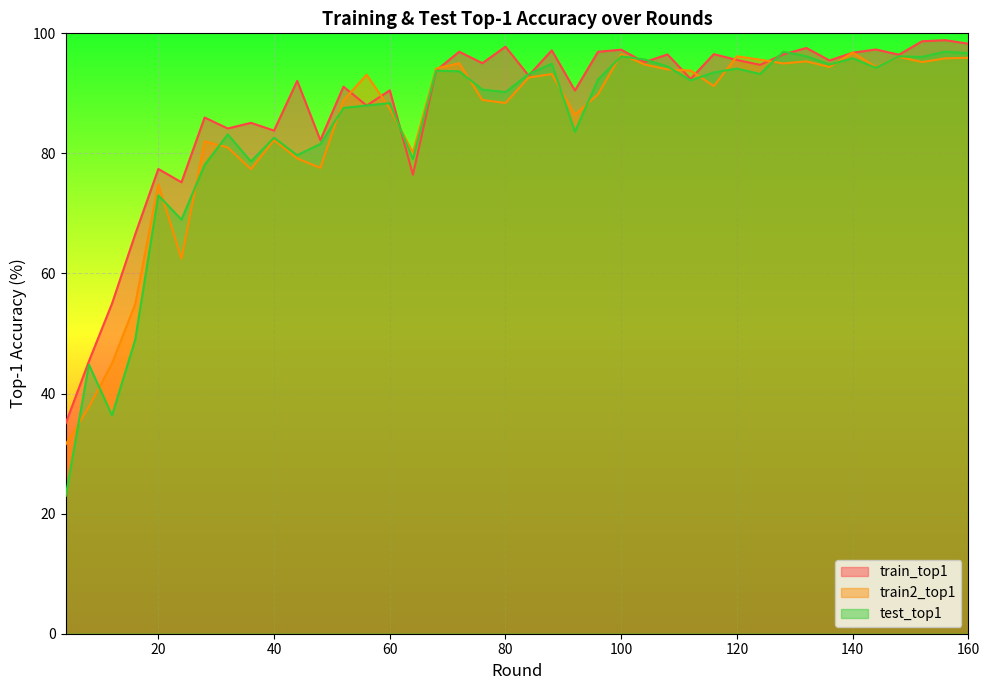

Is the value of test_top1 at 12 greater than the value of train_top1 at 148?

No